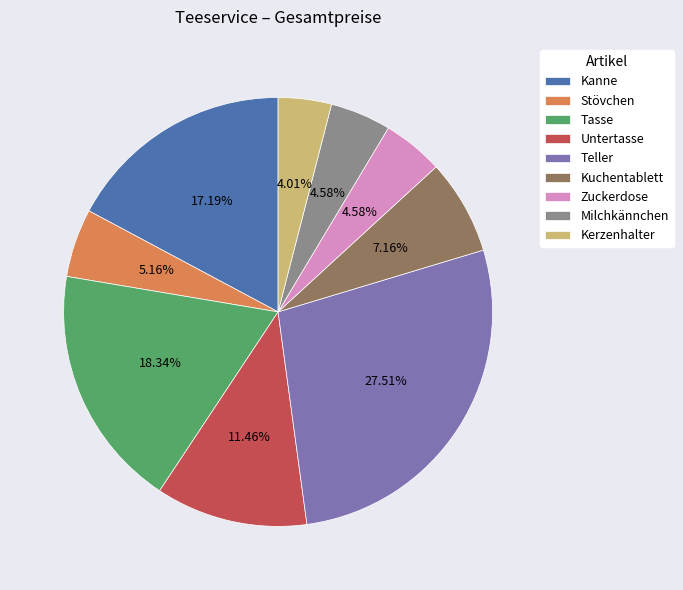

To the nearest percent, what is the difference between the Milchkännchen and Kerzenhalter slice percentages?

1%